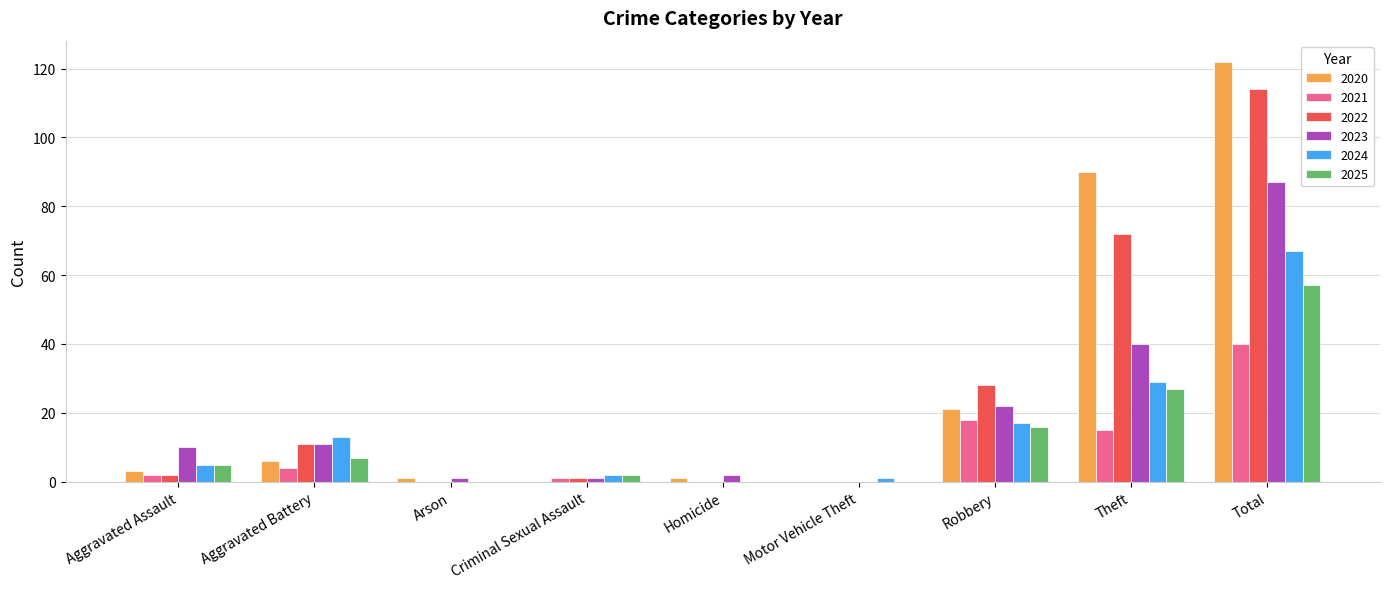

The value of 2022 at Total is 38. True or false?

False